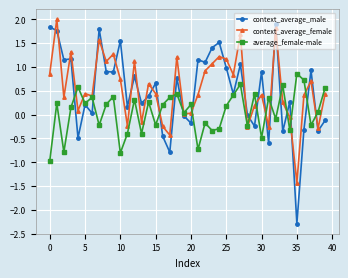

Which series has the largest range (max minus min)?

context_average_male